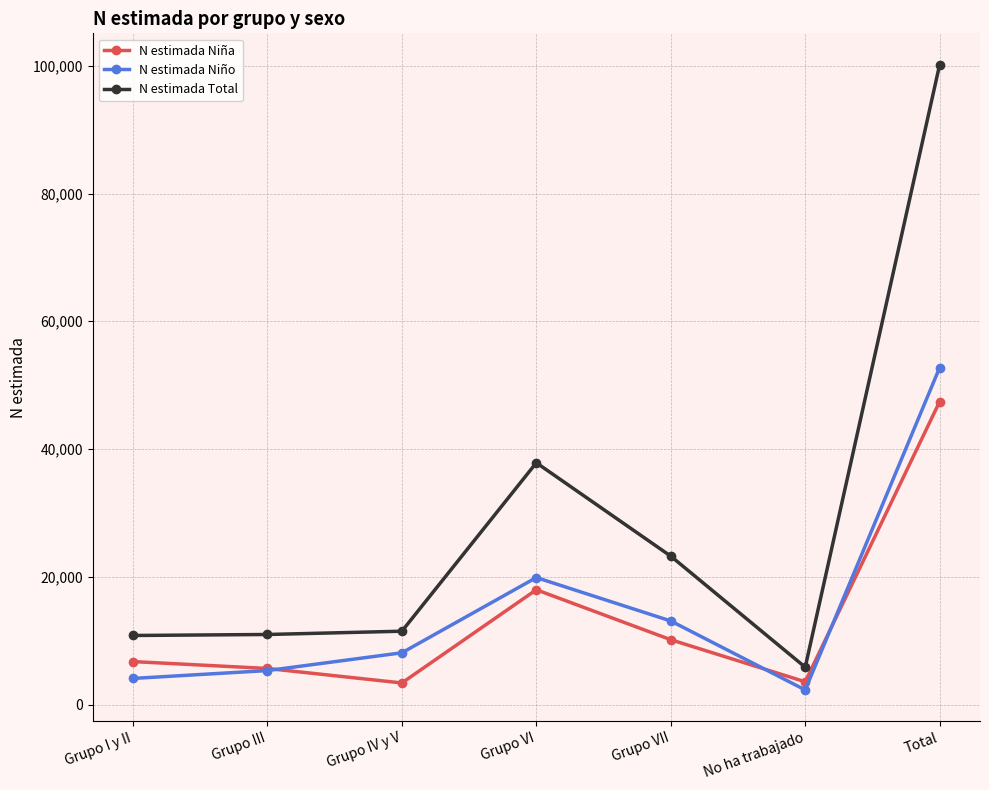

What are all the series names shown in the legend?

N estimada Niña, N estimada Niño, N estimada Total